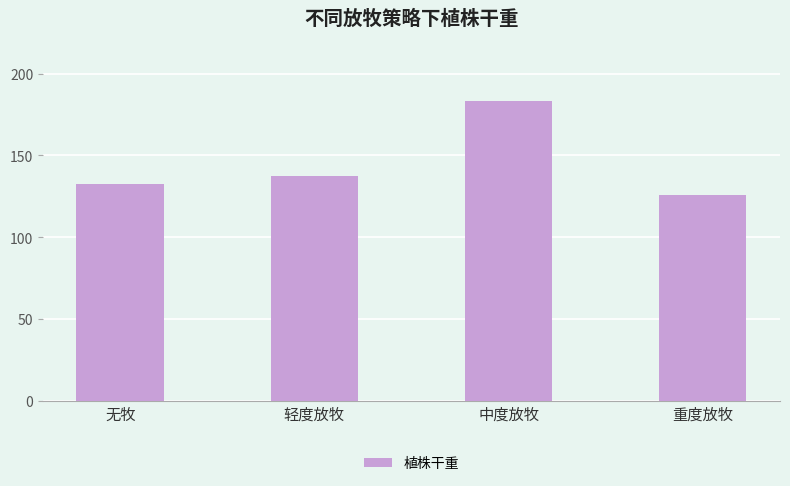

Is it true that the value at 轻度放牧 is 137.6?

True